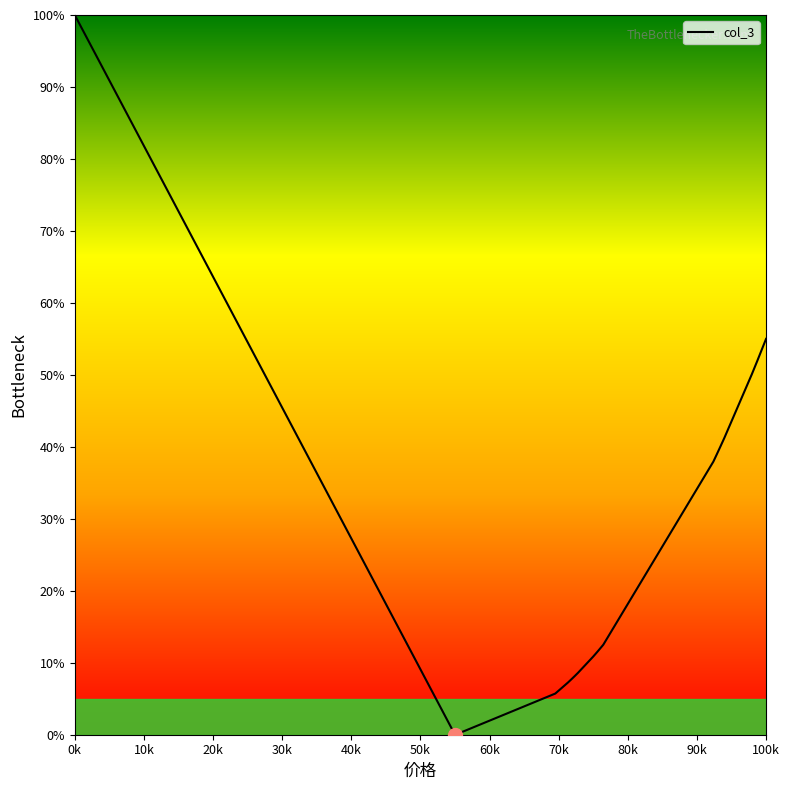

Reading left to right, what are all the values shown in this chart?

100.0	80.6	79.7	72.9	72.9	72.5	47.0	38.8	30.7	29.3	28.8	28.0	10.6	9.8	0.9	0.7	0.5	0.0	5.7	7.2	7.3	7.7	7.9	8.2	8.2	8.6	10.8	11.2	11.6	12.5	37.9	37.9	38.9	40.1	40.5	40.8	41.2	50.1	52.0	55.0